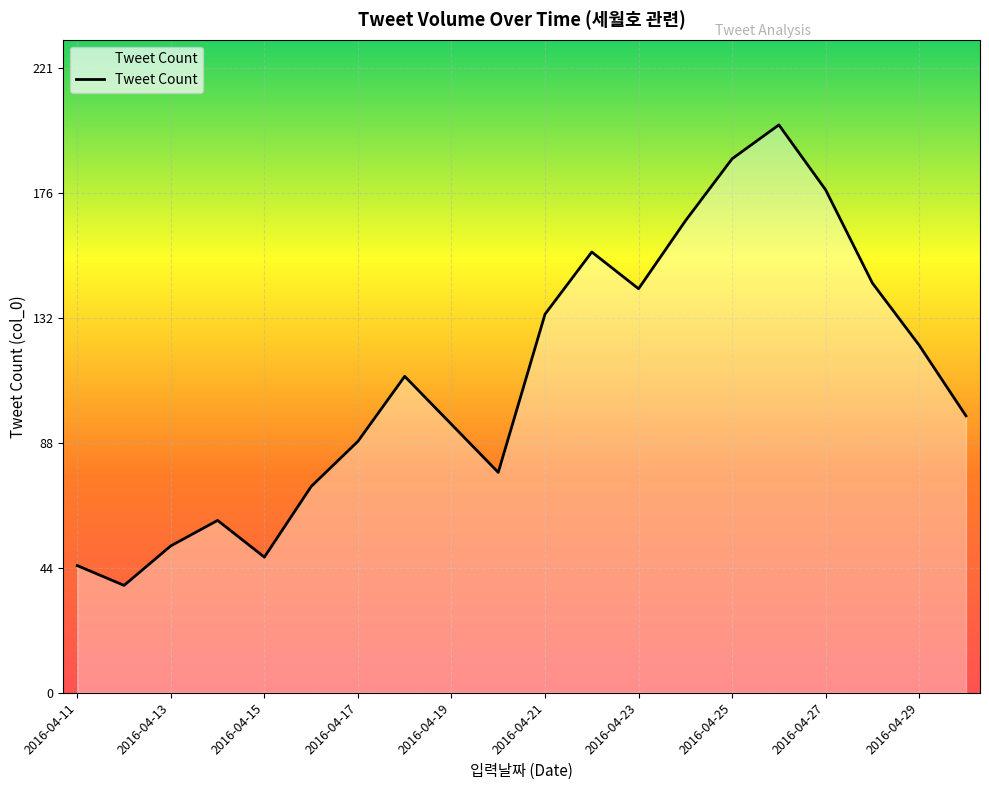

What is the greatest value displayed?

201